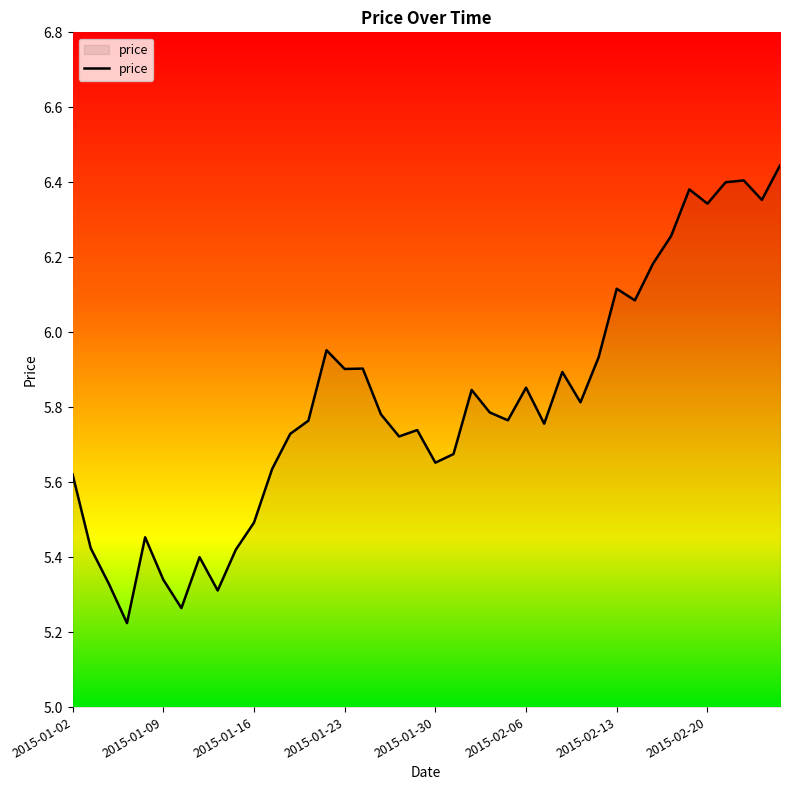

What is the difference between the maximum and minimum values?

1.2